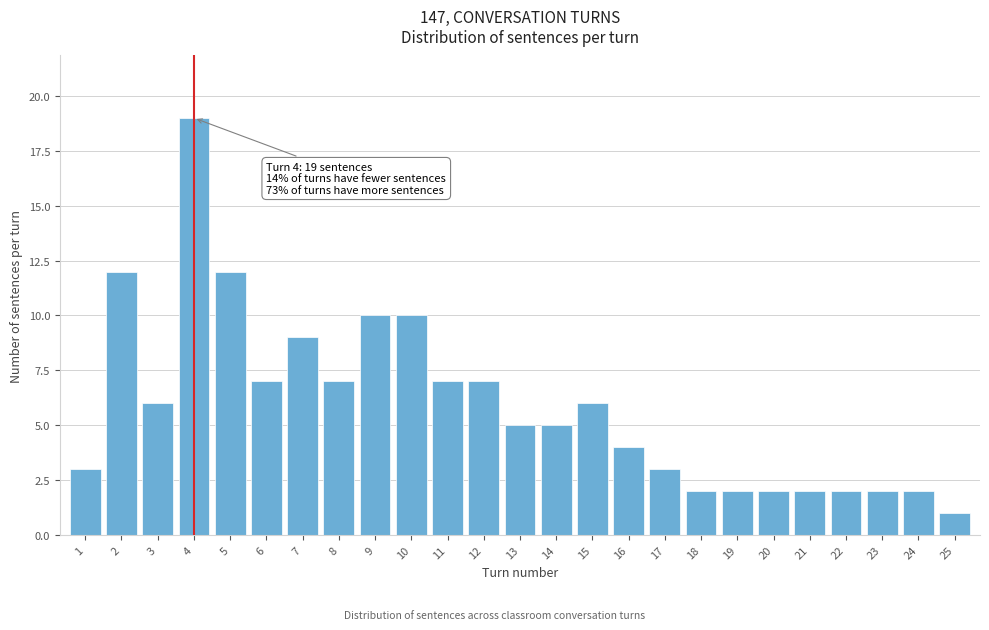

Reading right to left, list all the values displayed in this chart.

25=1	24=2	23=2	22=2	21=2	20=2	19=2	18=2	17=3	16=4	15=6	14=5	13=5	12=7	11=7	10=10	9=10	8=7	7=9	6=7	5=12	4=19	3=6	2=12	1=3